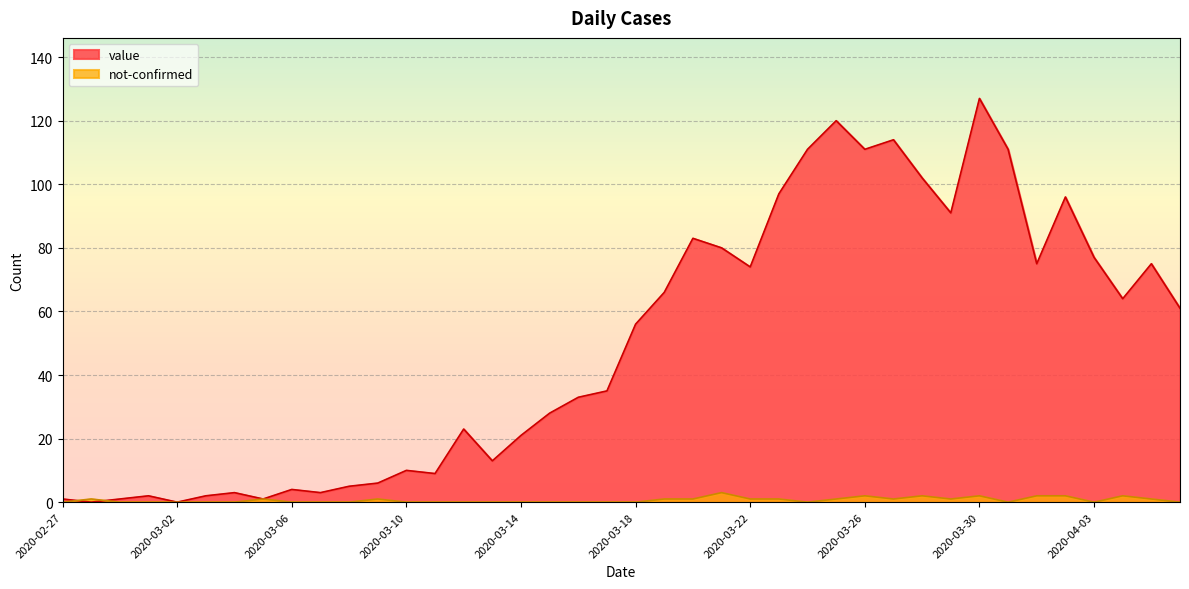

What is the label of the 16th point from the left?

2020-03-13